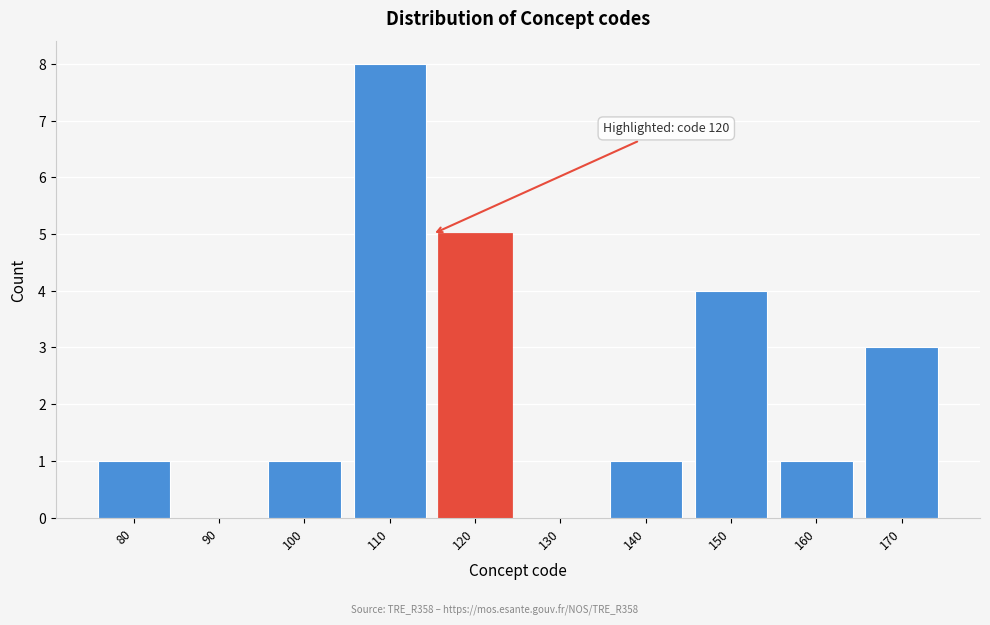

Reading right to left, list all the values displayed in this chart.

170=3	160=1	150=4	140=1	130=0	120=5	110=8	100=1	90=0	80=1